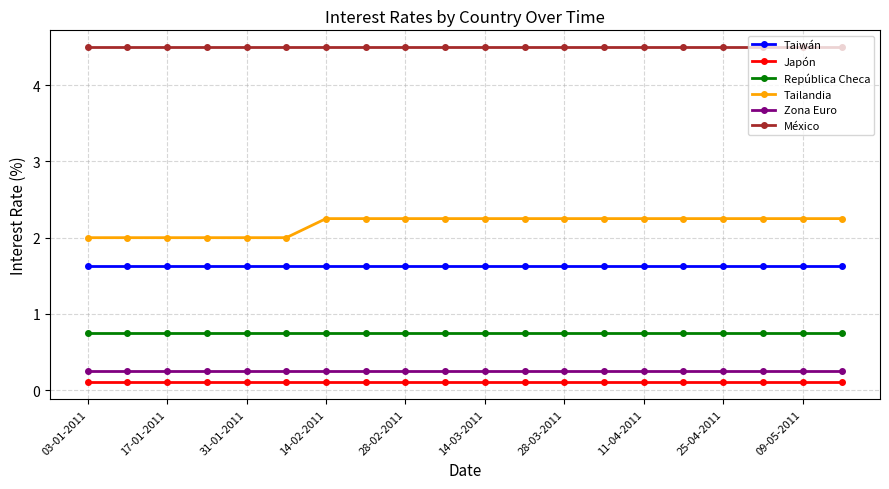

What is the value of the Tailandia point at the 6th from the left?

2.0